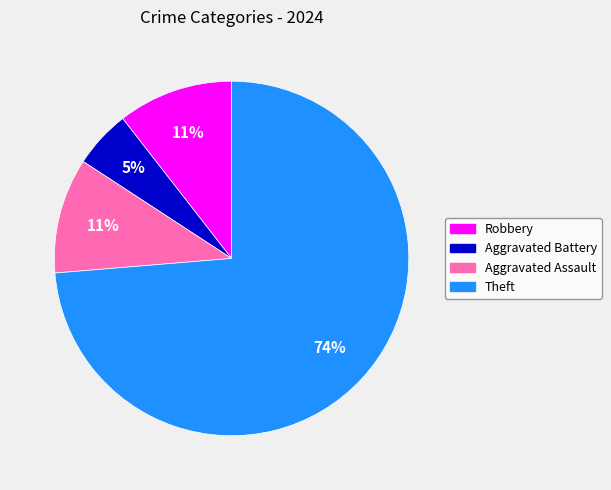

How many segments does this pie chart have?

4